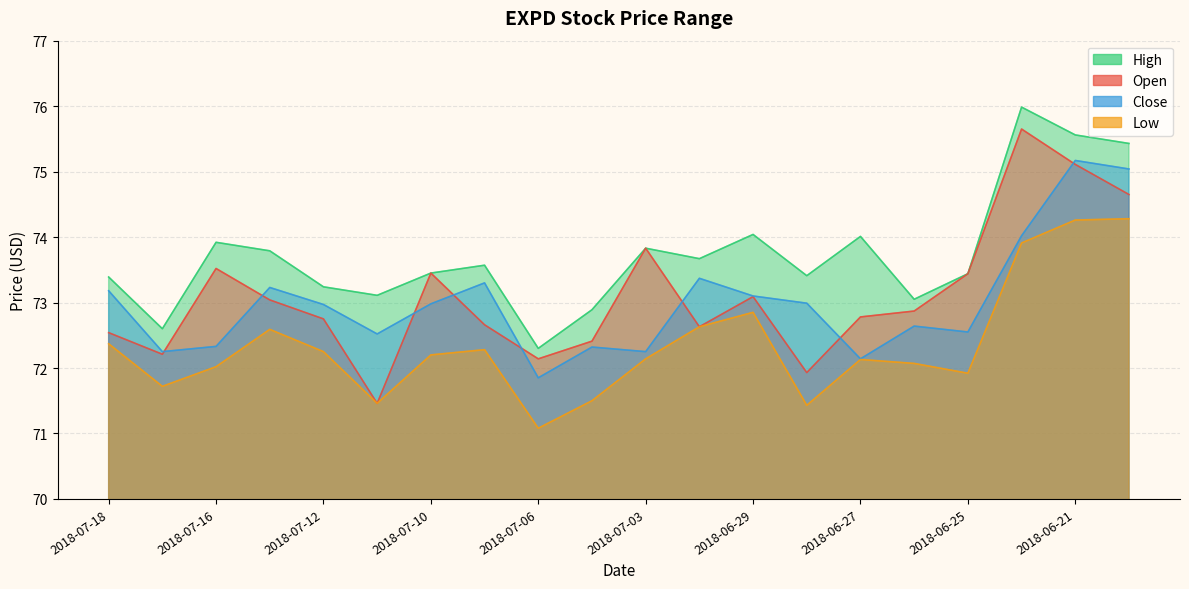

What is the difference between the second highest and second lowest values in the low series?

2.8